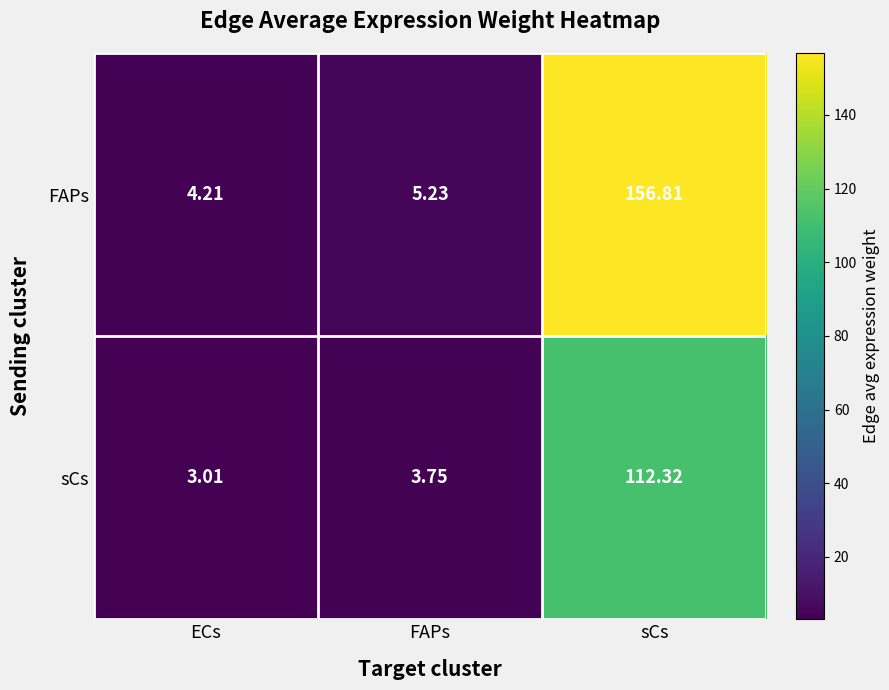

At which category is the sum across all series the highest?

sCs